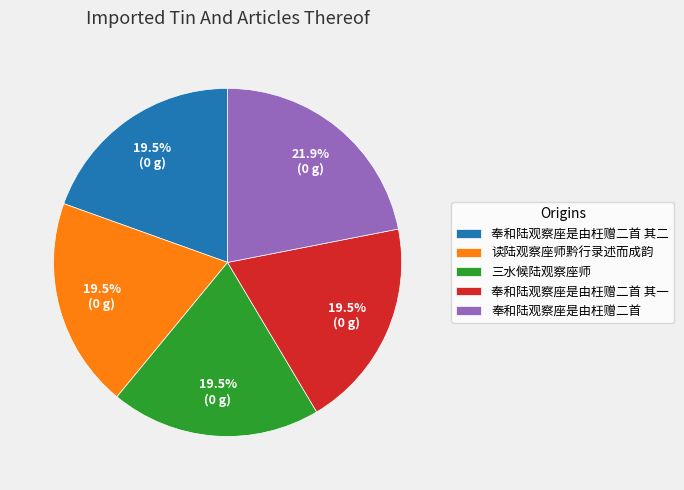

Which has a higher value, 读陆观察座师黔行录述而成韵 or 奉和陆观察座是由枉赠二首?

奉和陆观察座是由枉赠二首